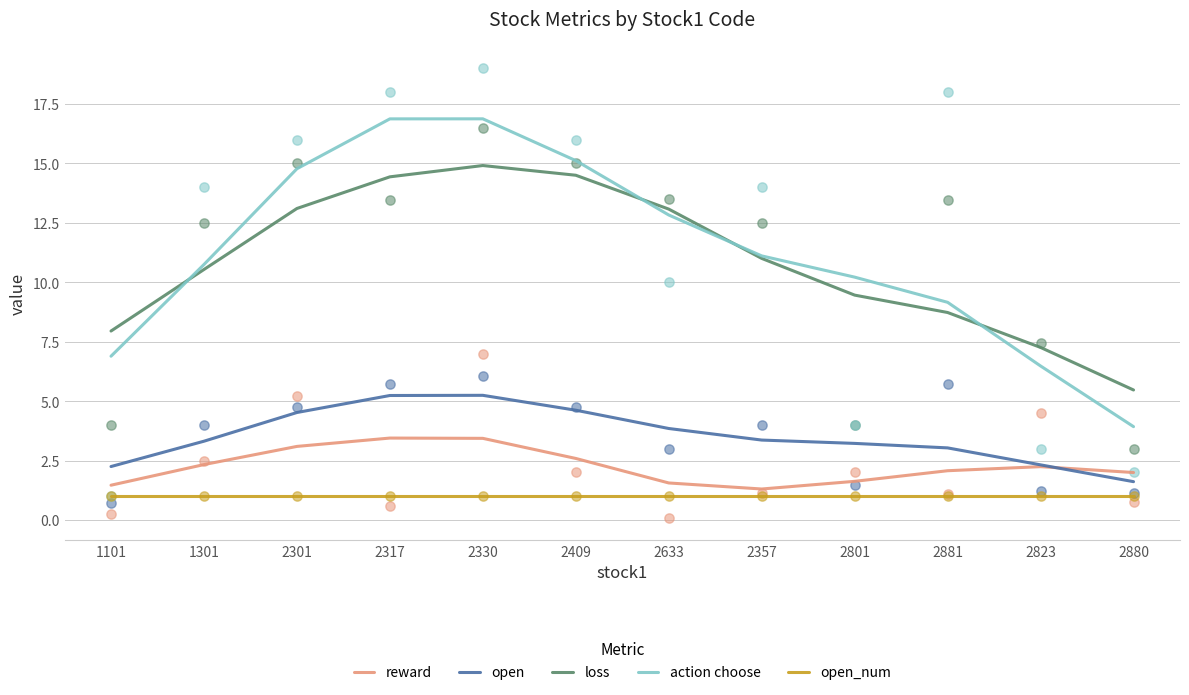

What are all the series names shown in the legend?

reward, open, loss, action choose, open_num